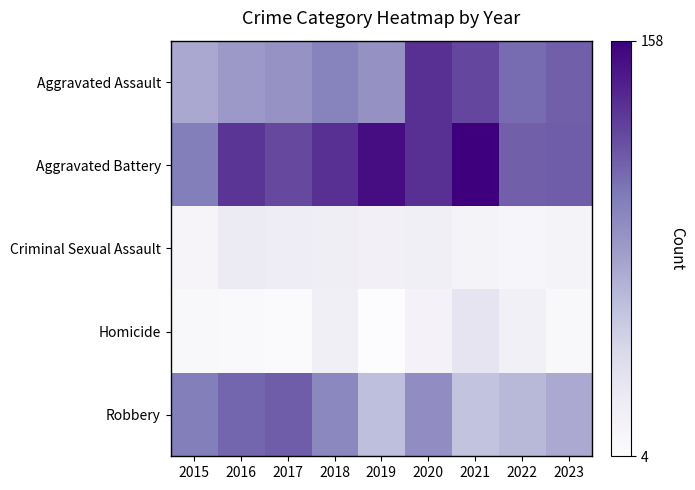

At how many categories does at least one series exceed 111?

8